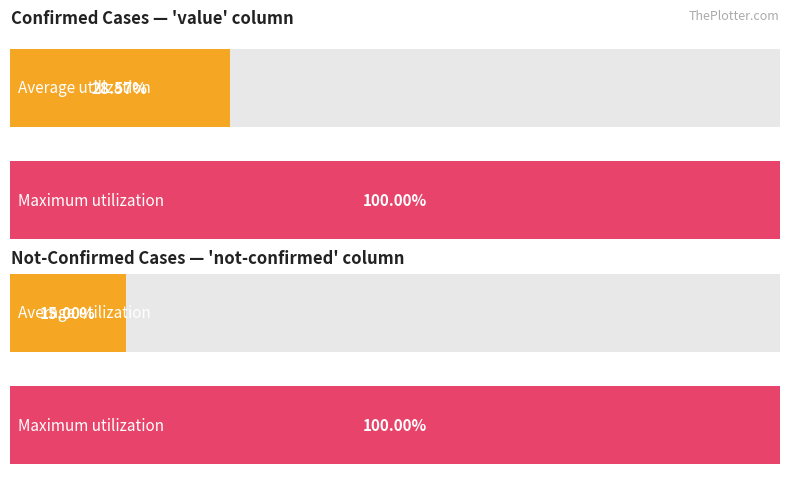

What is the difference between the maximum and second lowest values in the not-confirmed series?

1